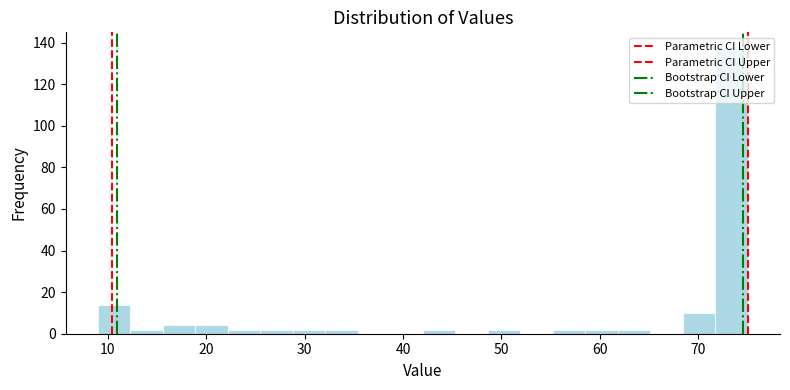

Read against the x-axis, roughly where is the centre of the tallest bar?

73